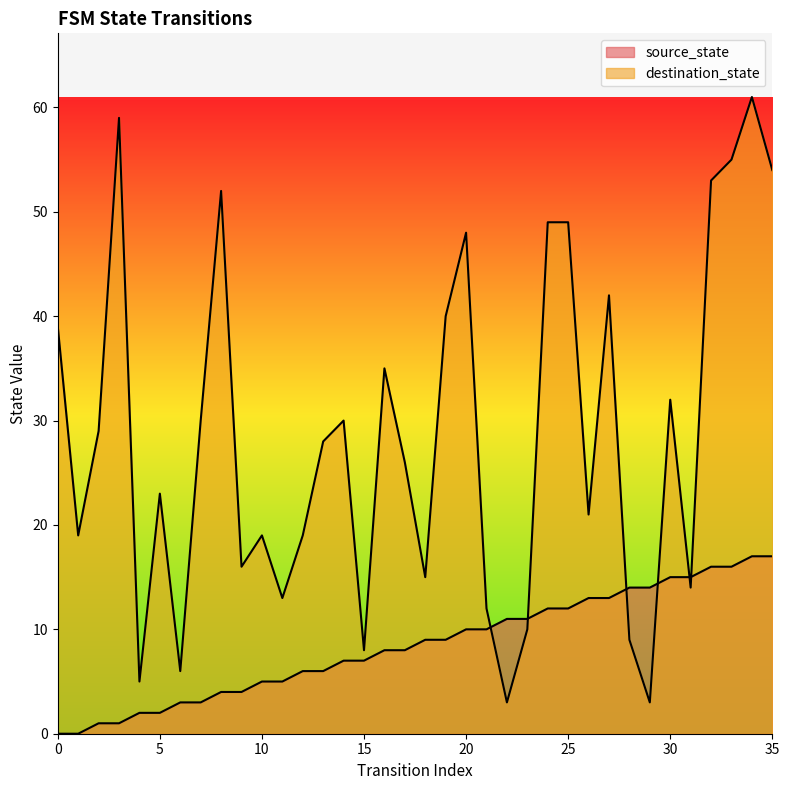

How many interior local peaks does the destination_state series have?

10